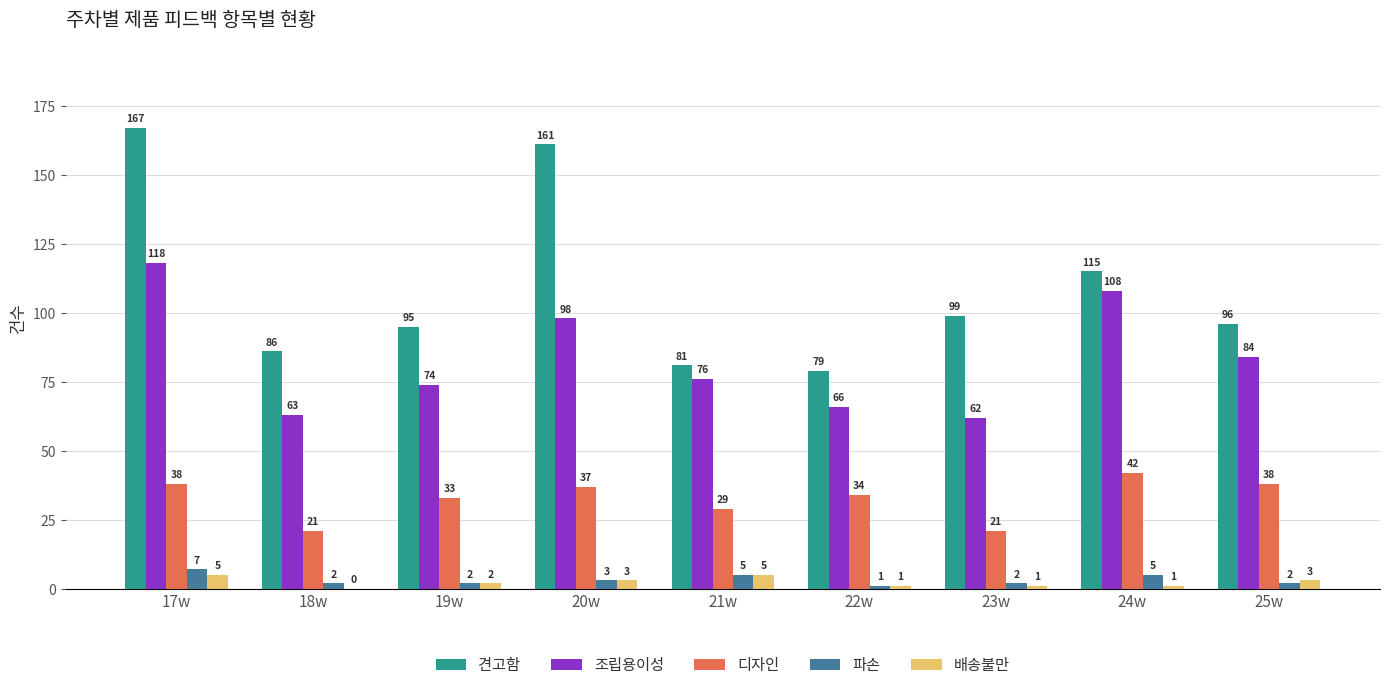

What is the total value across all series at 24w?

271